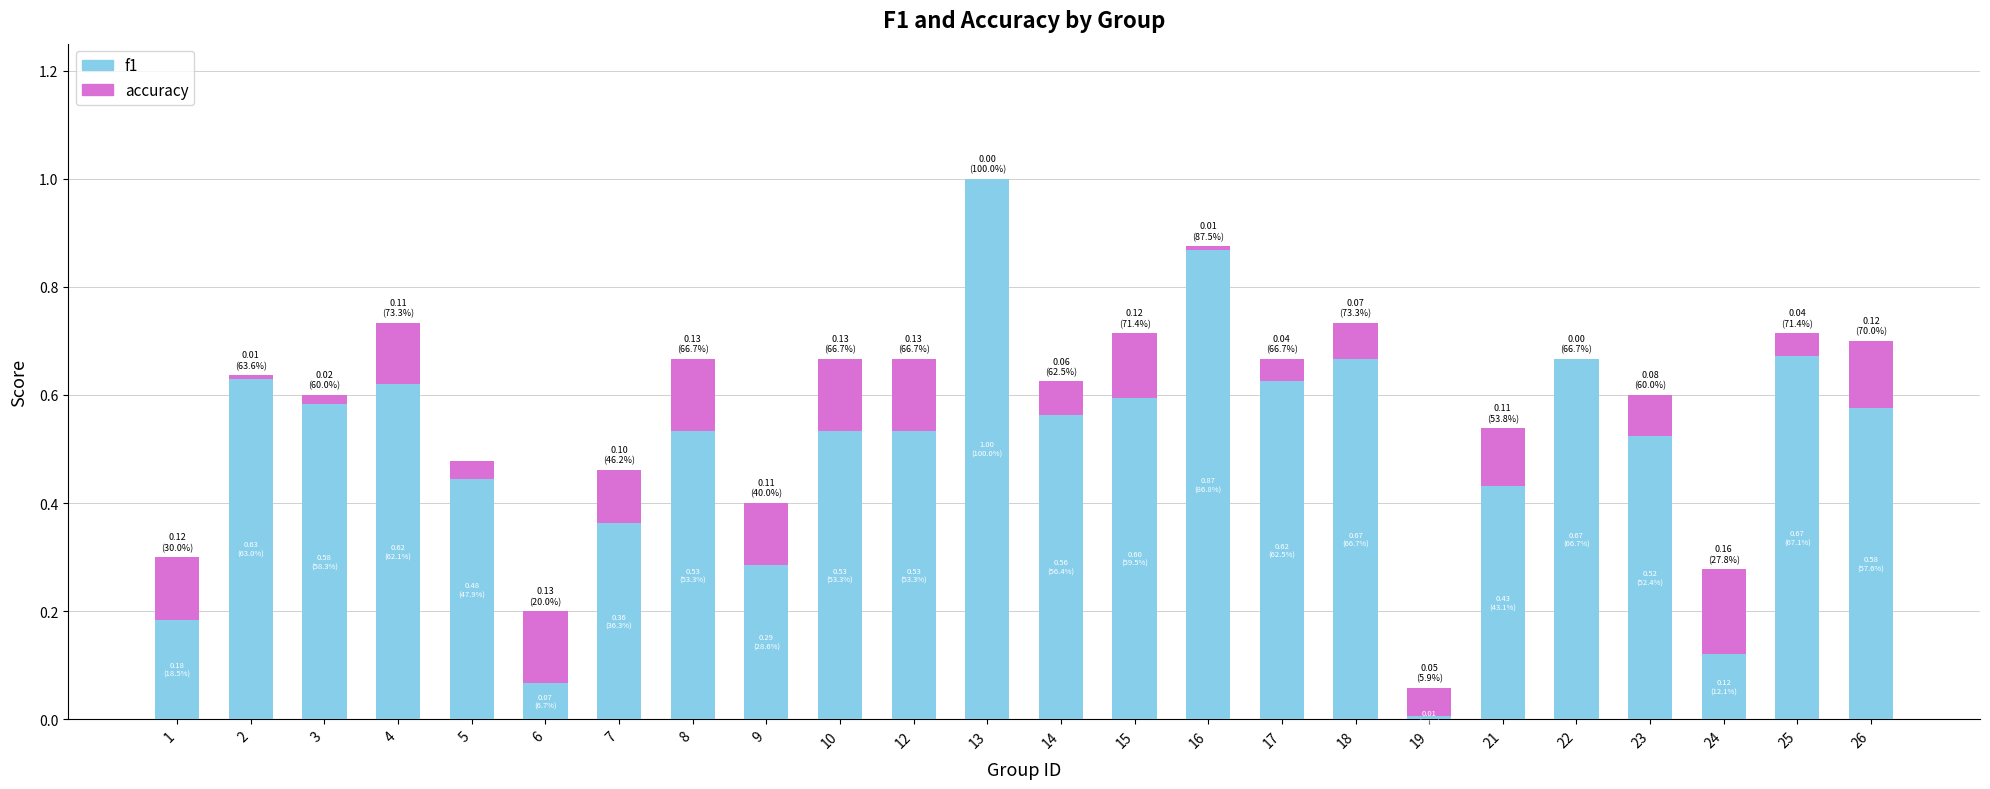

Is it true that accuracy equals 0.1 at 8?

True